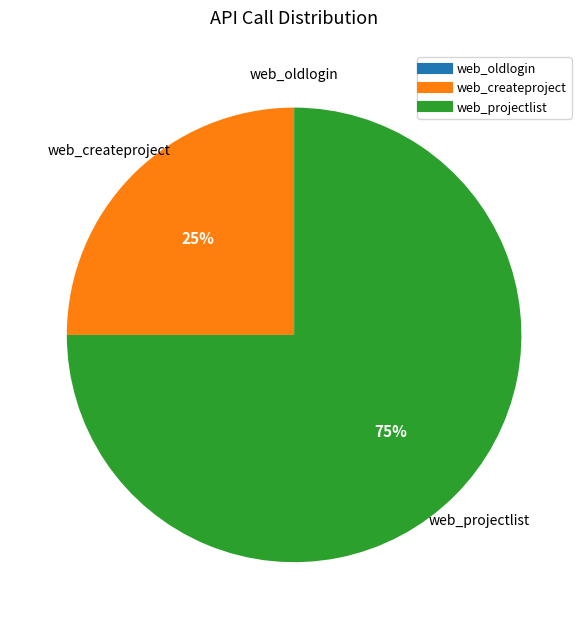

Which category accounts for the majority?

web_projectlist